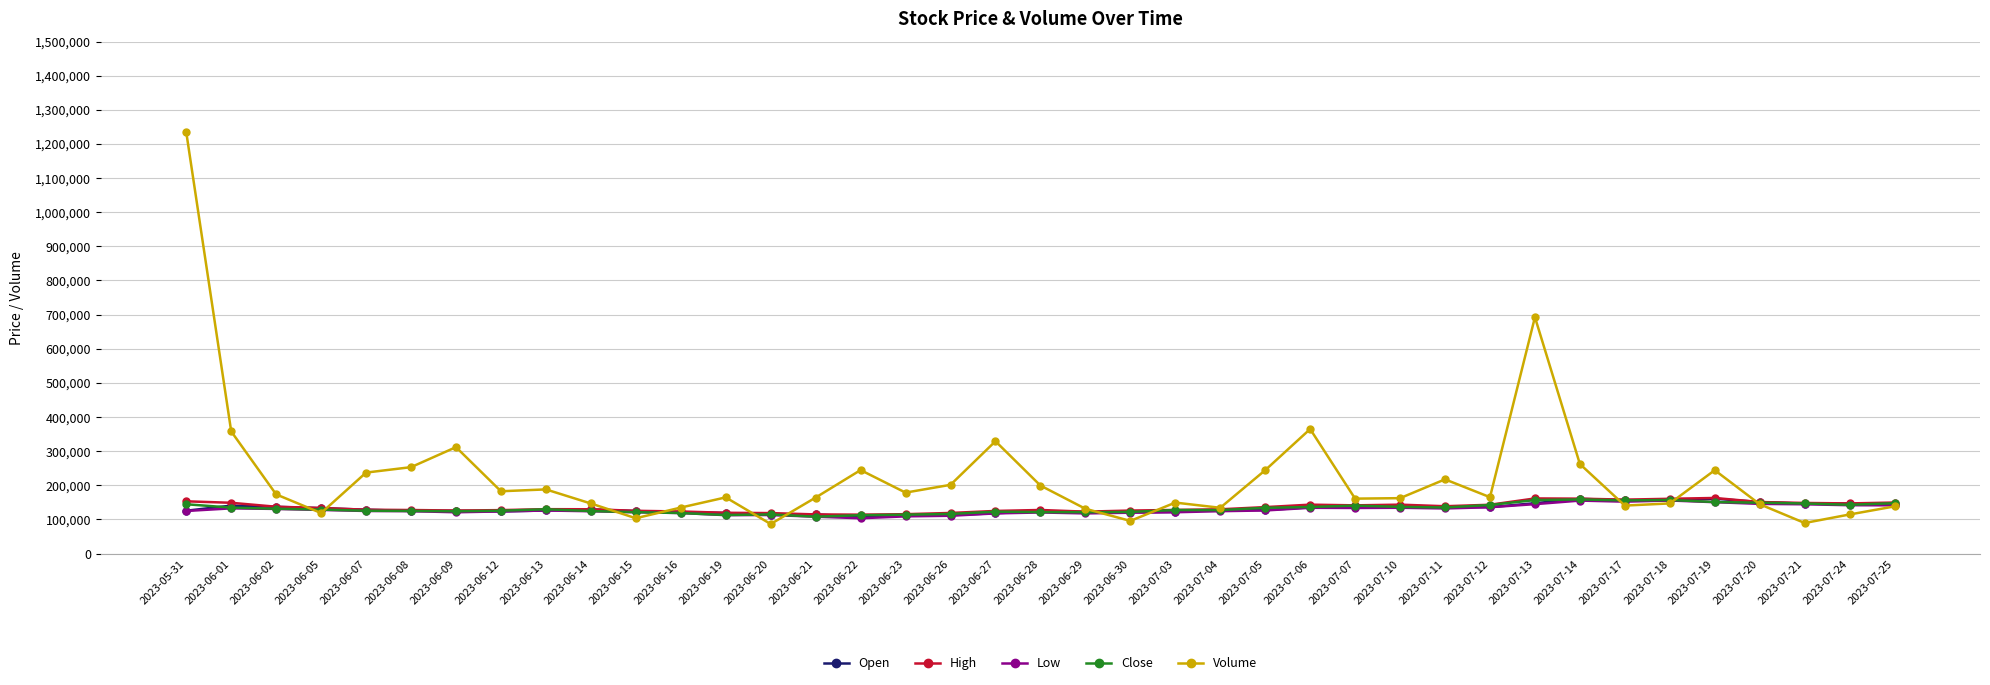

What is the sum of the High values at 2023-06-01 and 2023-07-13?

310300